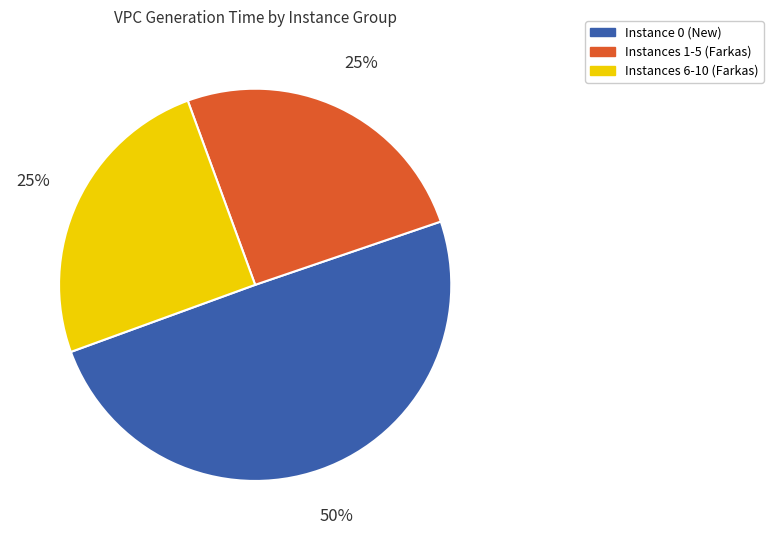

Between Instances 1-5 (Farkas) and Instance 0 (New), which is larger?

Instance 0 (New)